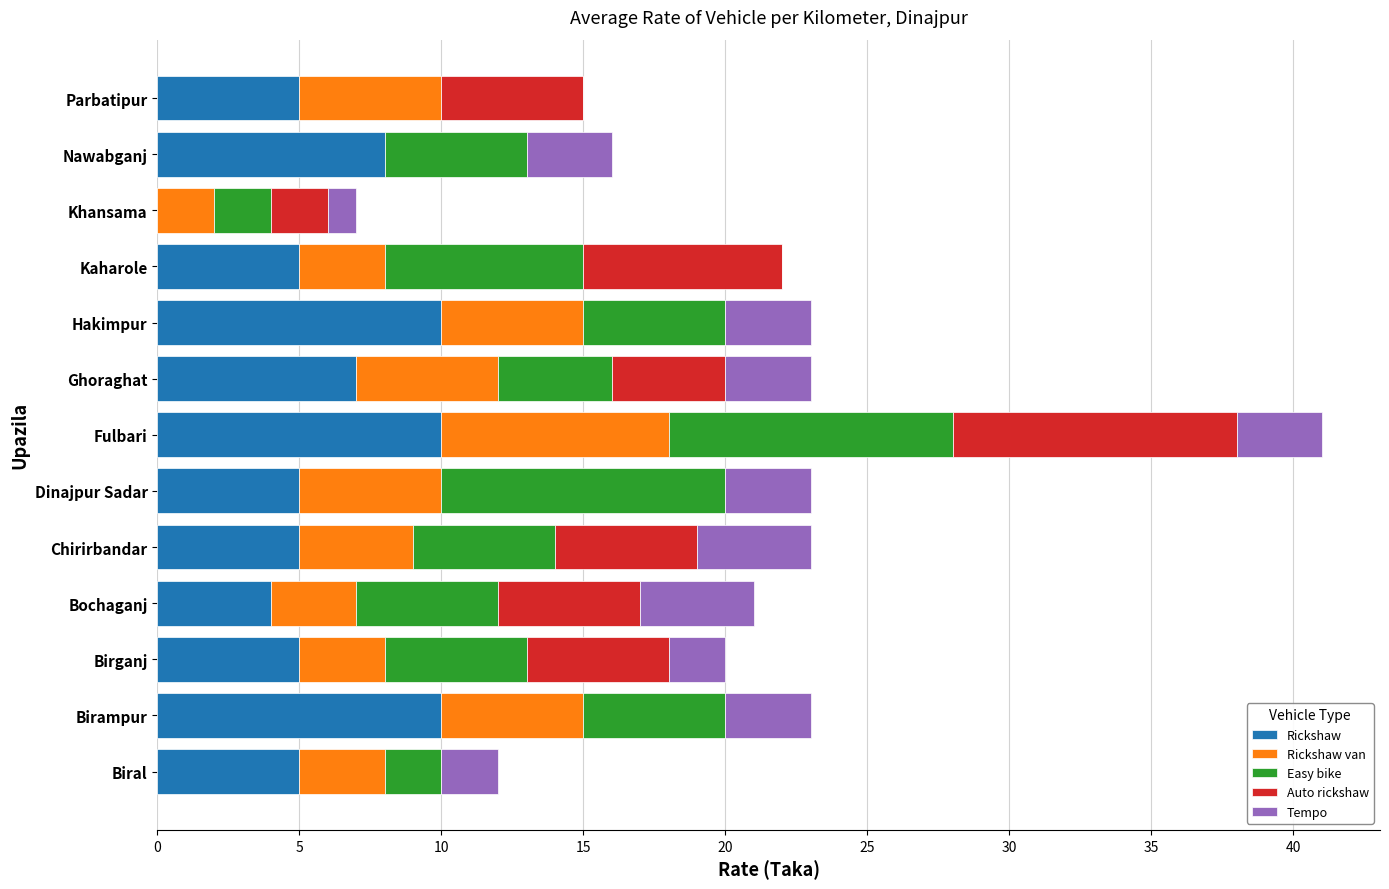

At which category is the sum across all series the highest?

Fulbari